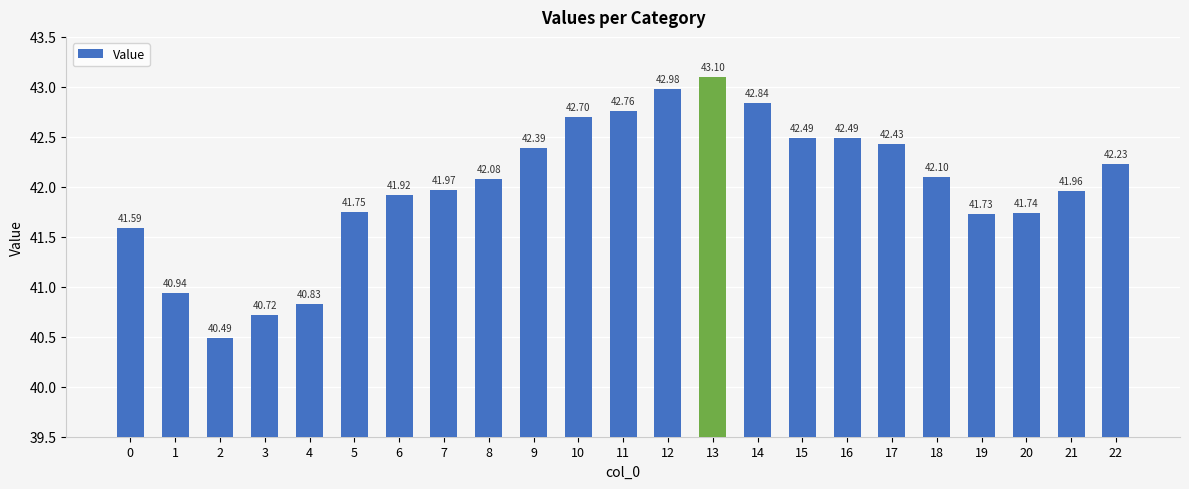

What is the approximate value at 19?

41.7